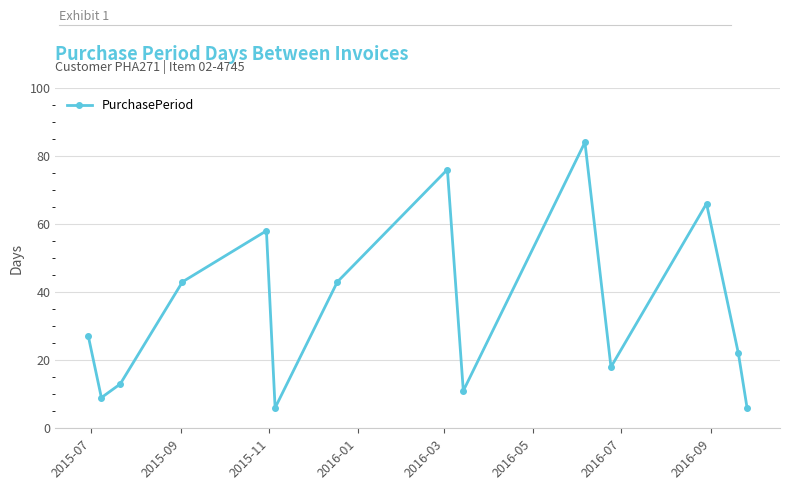

What is the smallest value displayed?

6